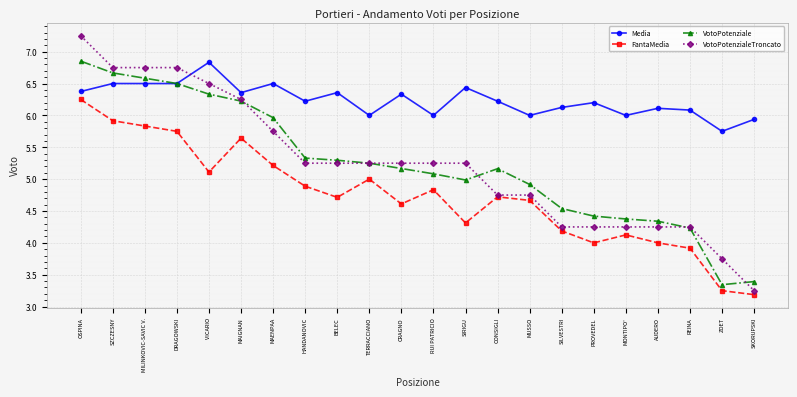

What is the difference between the maximum and minimum values in the FantaMedia series?

3.1